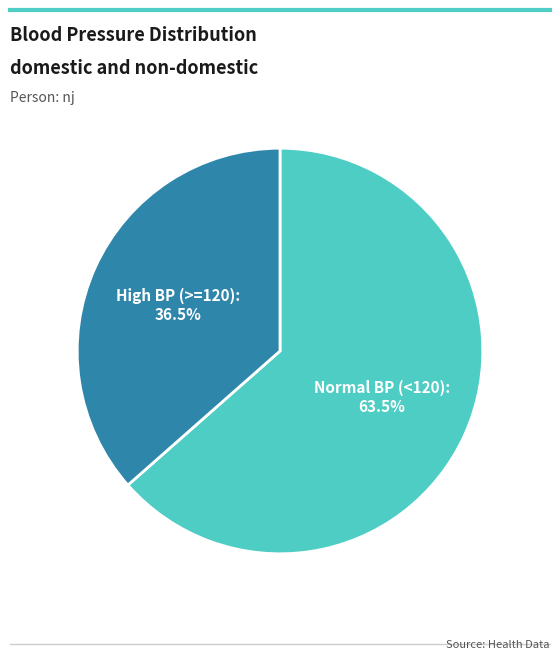

To the nearest percent, what is the average slice percentage?

50%